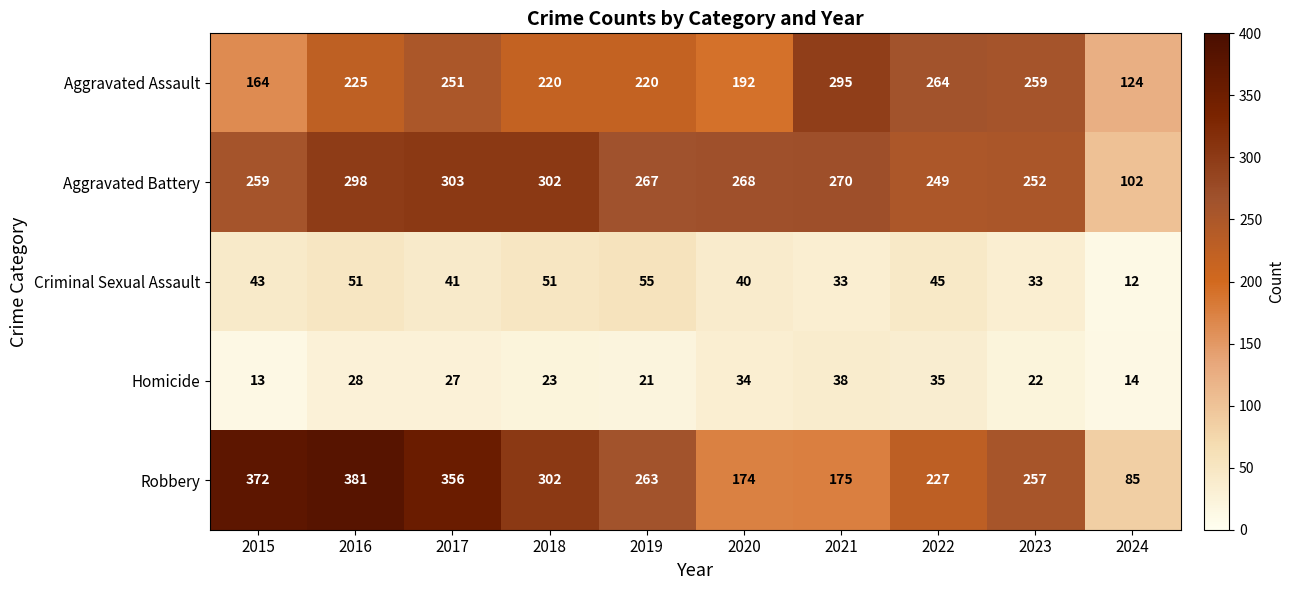

Where does the Homicide series first go above 27?

2016